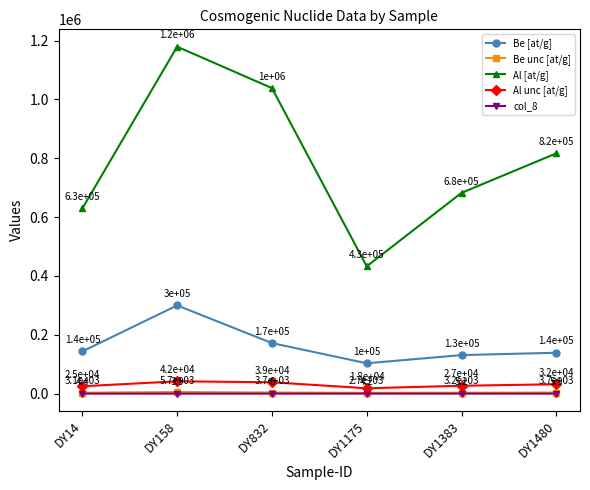

True or false: Be [at/g] and Al unc [at/g] cross at least once.

False